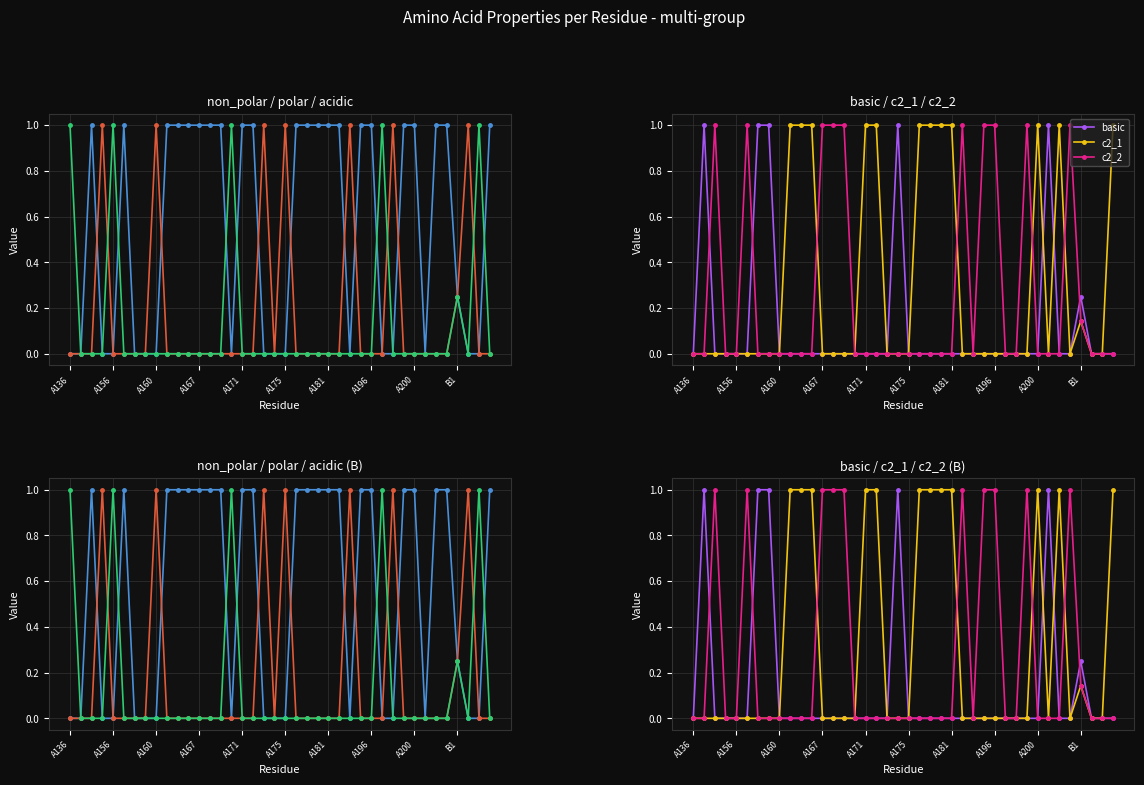

In polar, how many points are higher than both neighbors (excluding endpoints)?

7